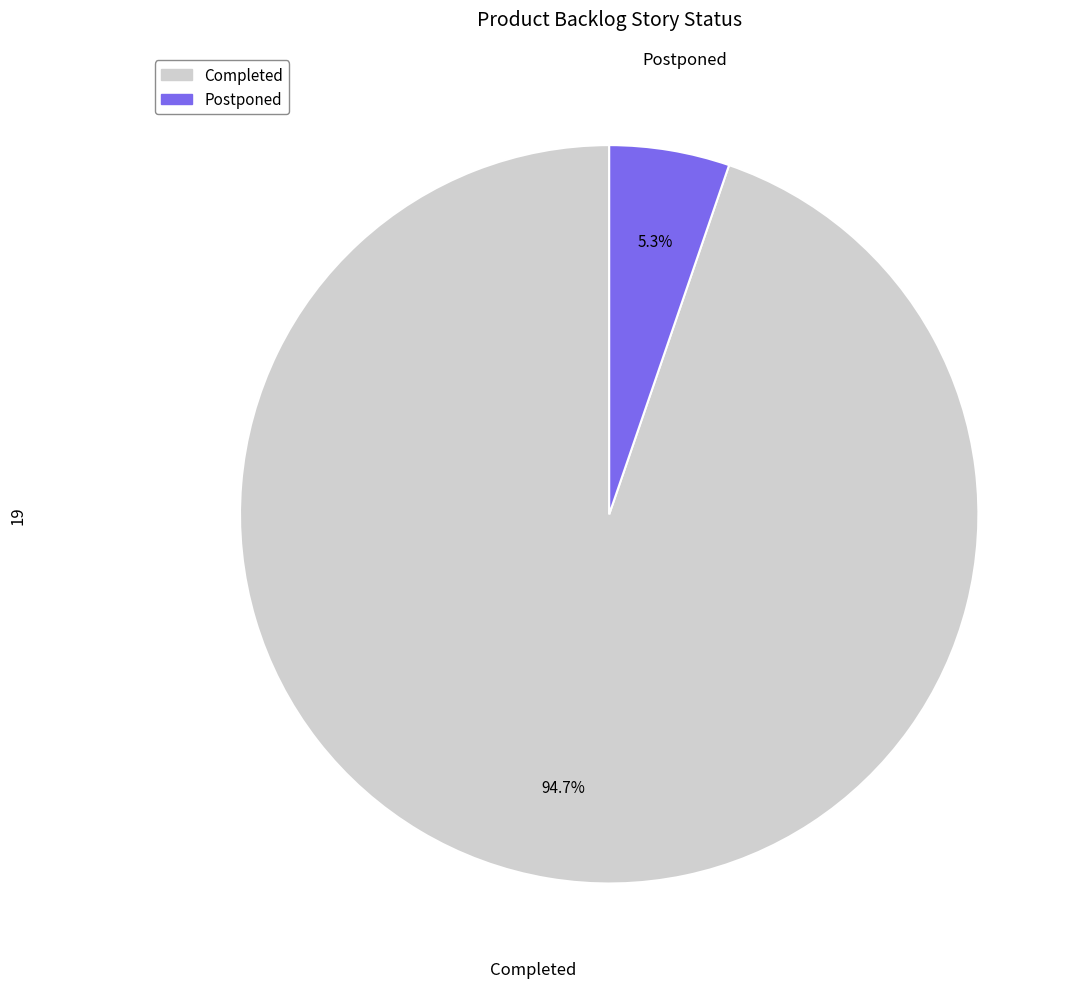

To the nearest percent, what is the combined percentage of Completed and Postponed?

100%